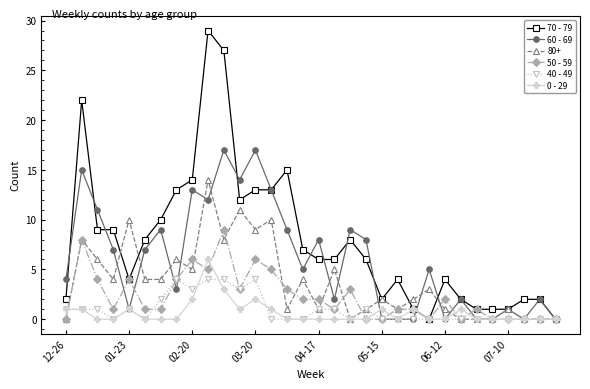

At how many categories does at least one series exceed 18?

3